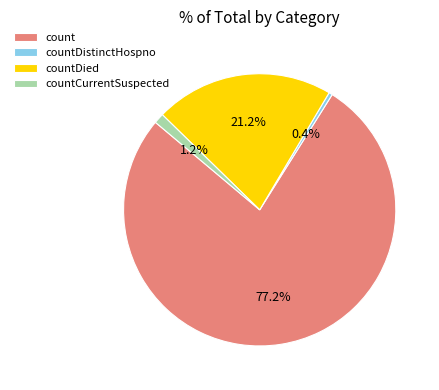

What portion of the pie excludes countDied?

78.8%